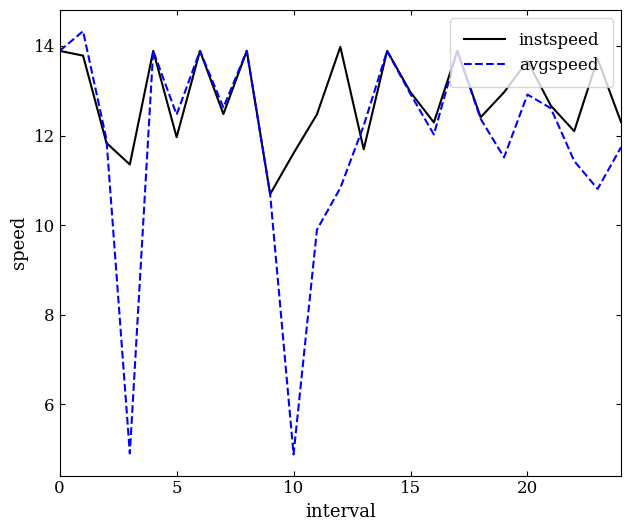

Rank the series by their average value, from lowest to highest.

avgspeed, instspeed